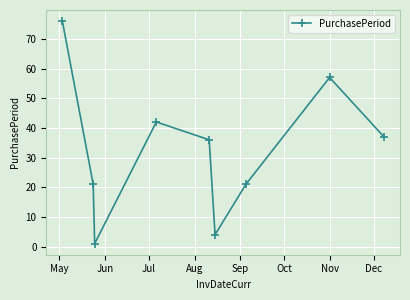

Reading left to right, extract all data points from this chart.

76	21	1	42	36	4	21	57	37